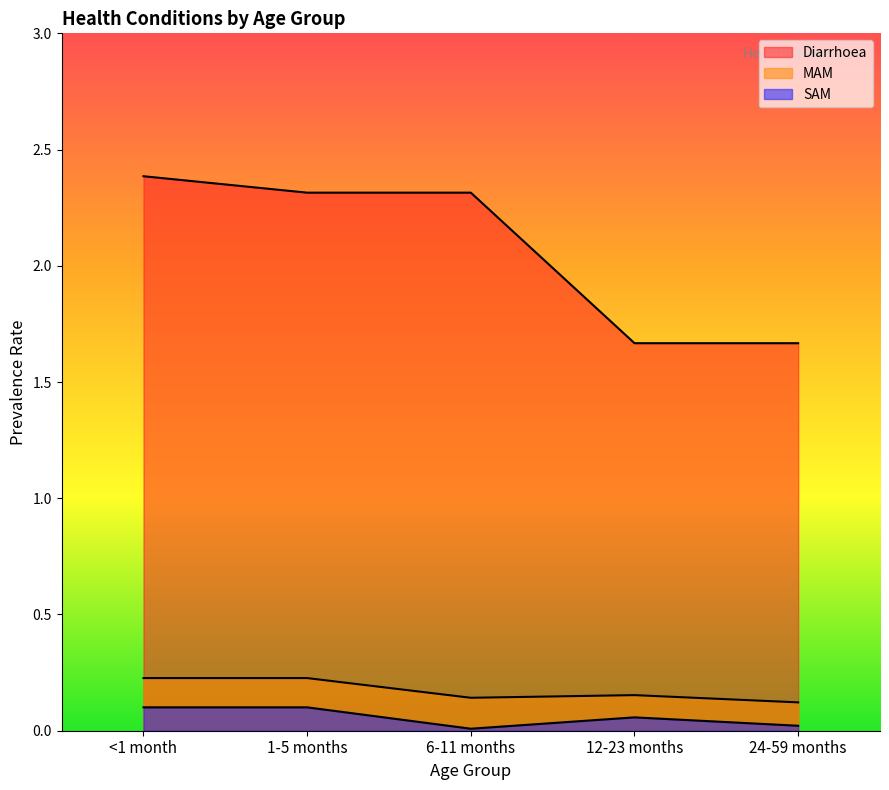

Rank the categories by MAM value from highest to lowest.

<1 month, 1-5 months, 12-23 months, 6-11 months, 24-59 months